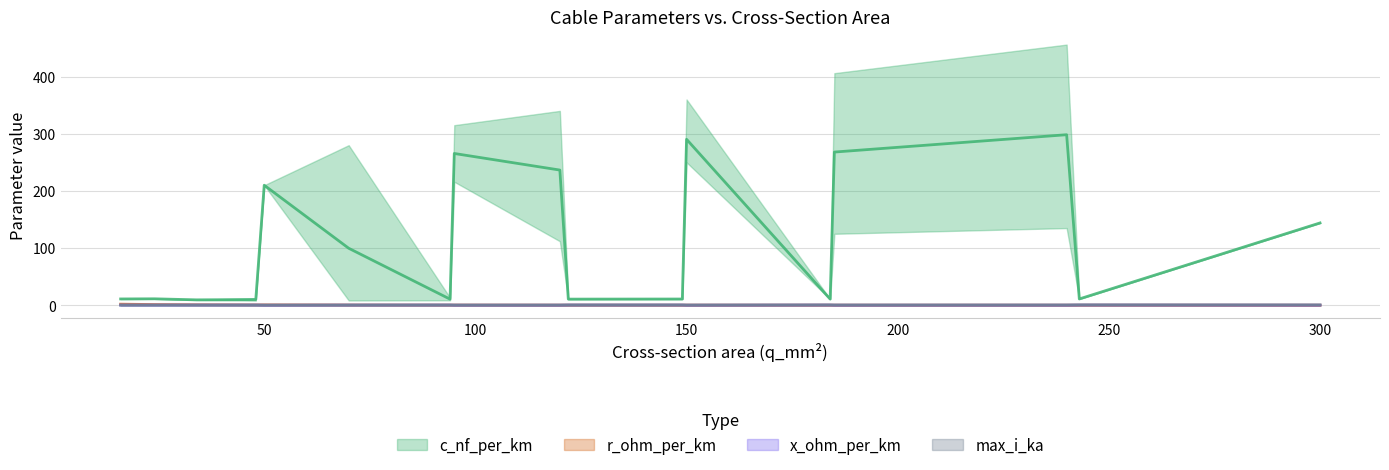

Is the value of x_ohm_per_km at 12 greater than the value of r_ohm_per_km at 20?

No